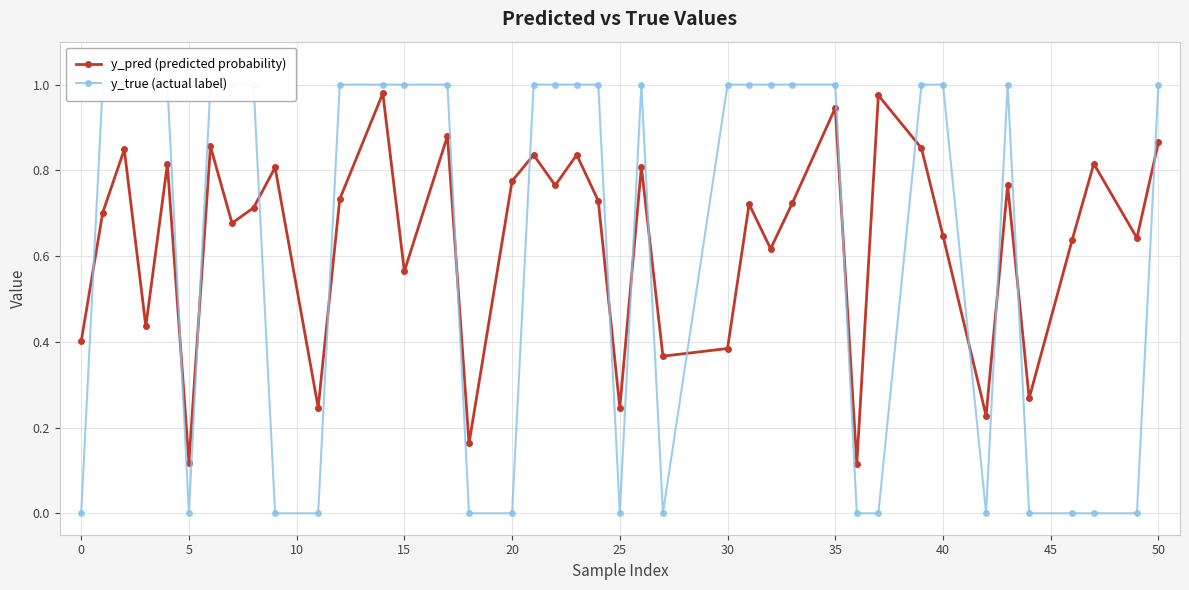

At how many categories does at least one series exceed 0?

40